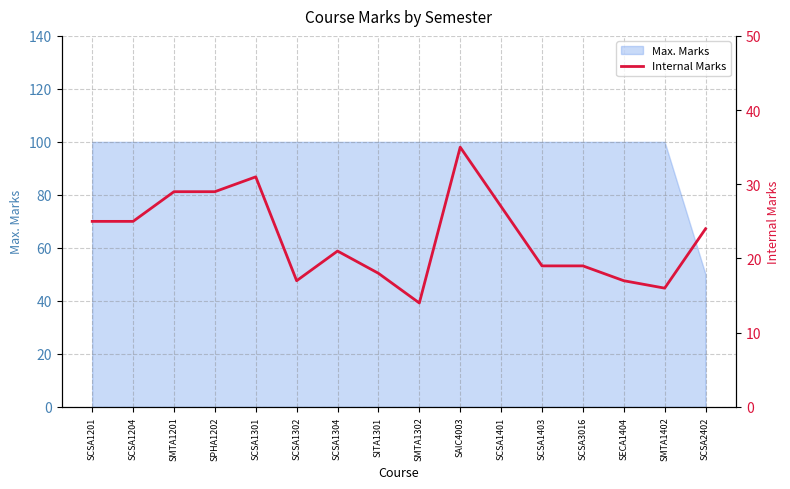

True or false: Max. Marks has a value of 100 at SITA1301.

True